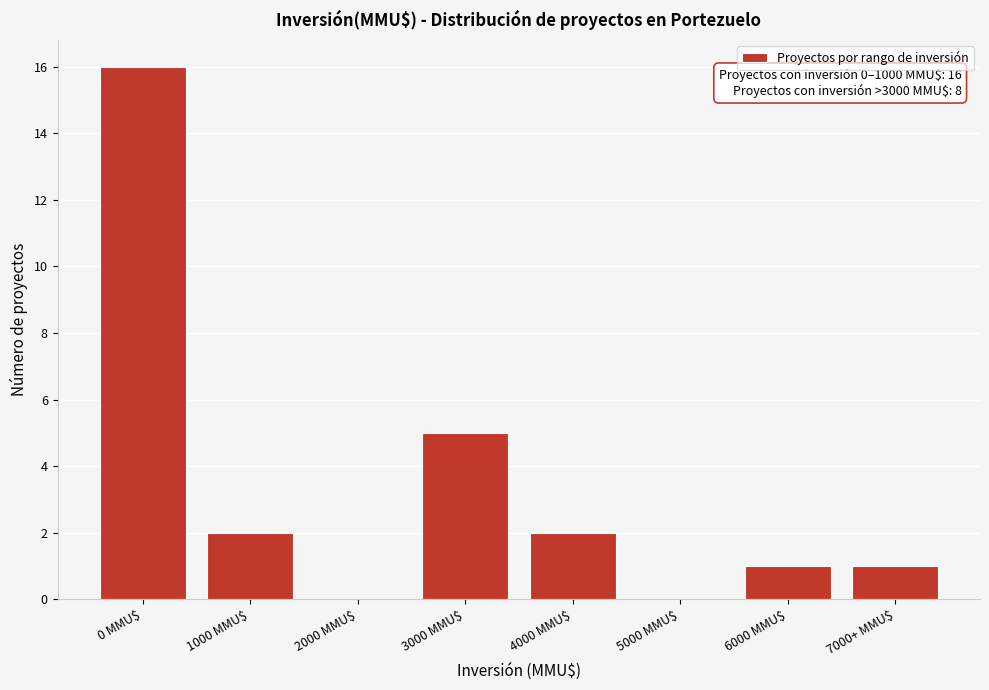

The chart shows a value of 1 at 7000+ MMU$. True or false?

True